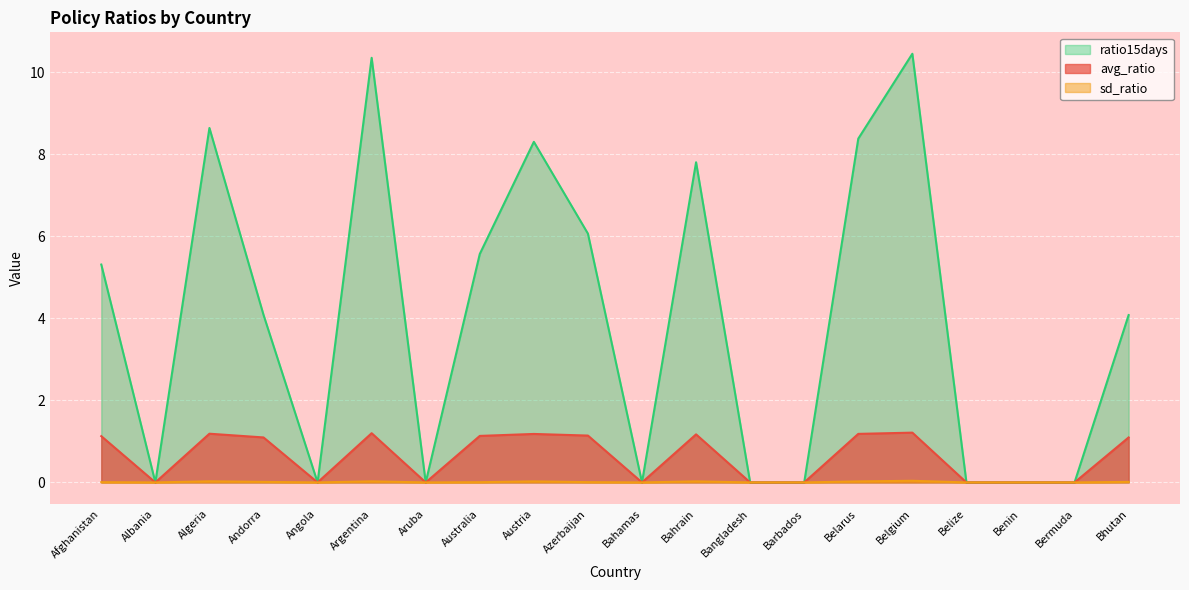

The ratio15days series shows 5.3 at Afghanistan. True or false?

True